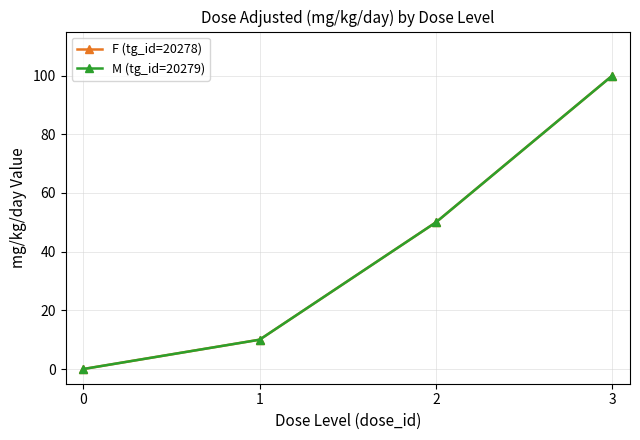

True or false: F (tg_id=20278) has more than 2 interior local peaks.

False